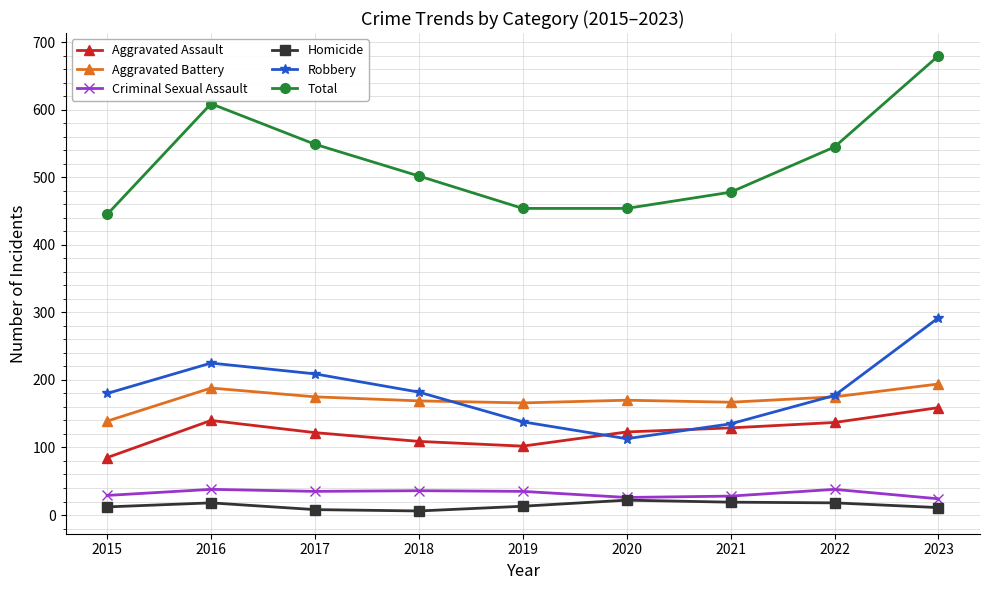

At how many categories does at least one series exceed 197?

9